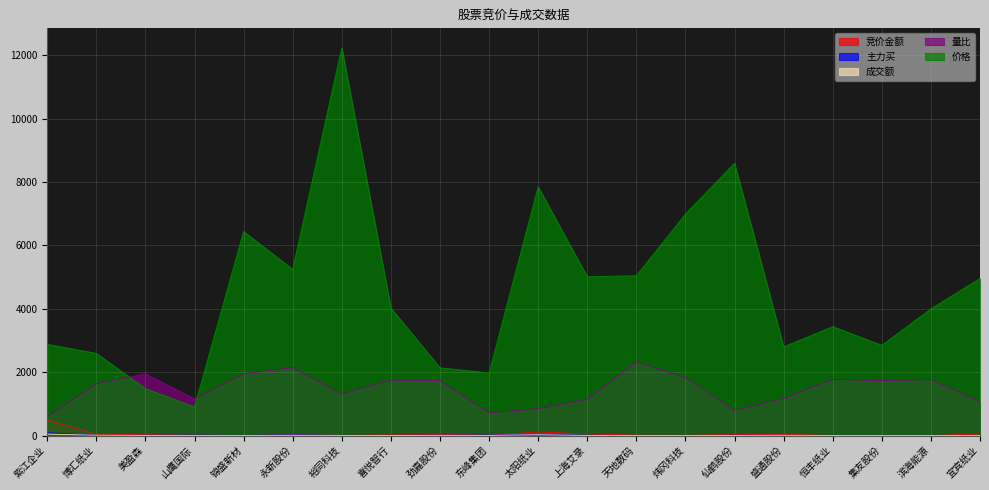

What value does the 竞价金额 series have at 上海艾录?

53.7